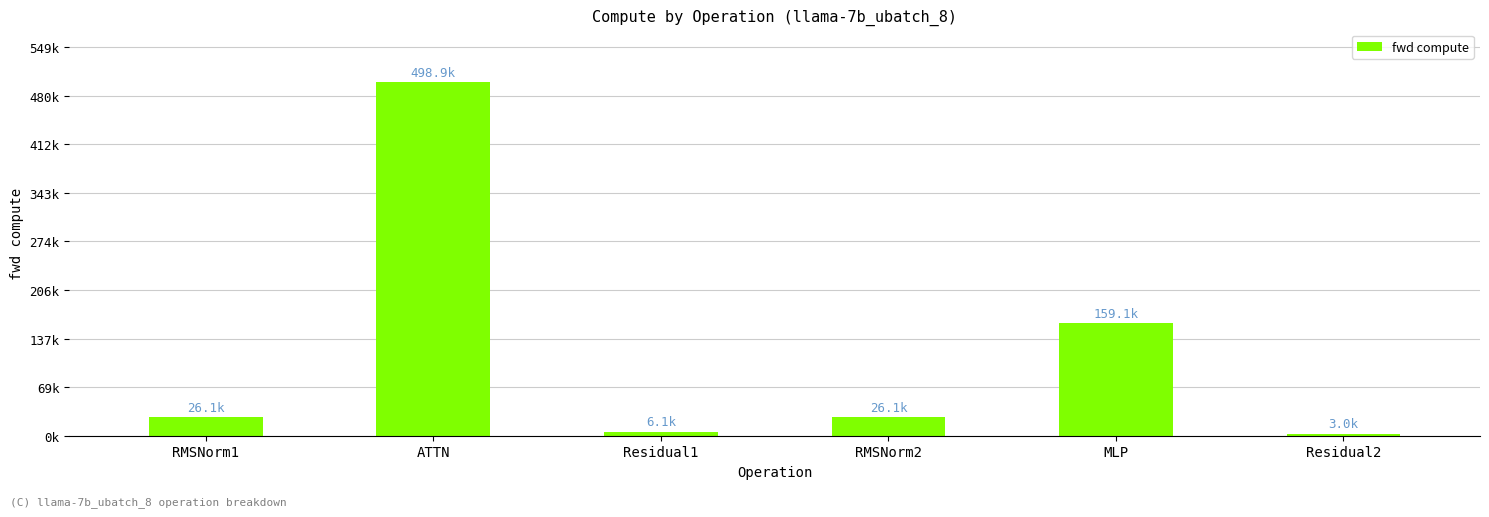

What position from the right is RMSNorm1?

6